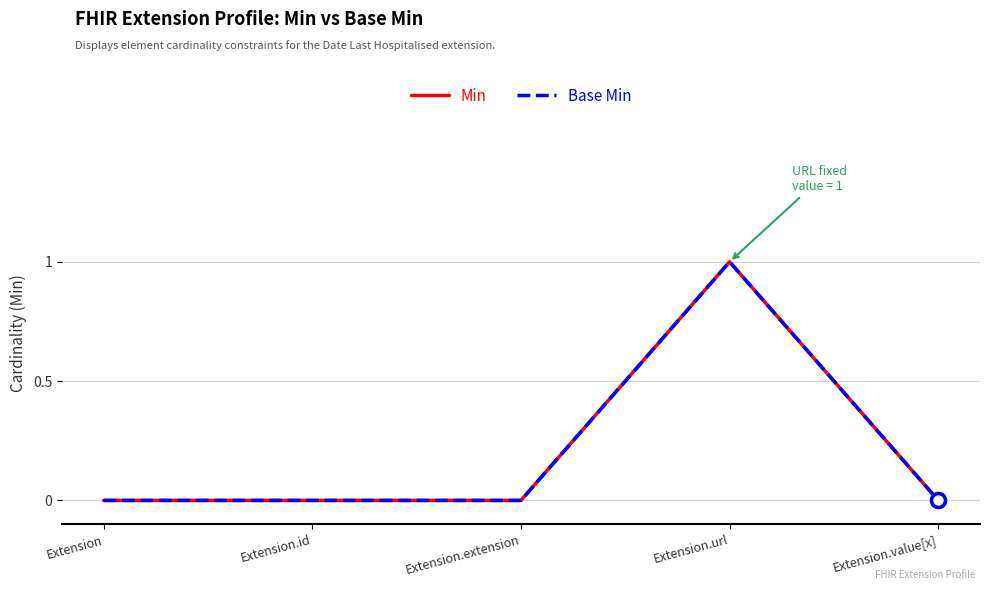

At which category is the sum across all series the highest?

Extension.url